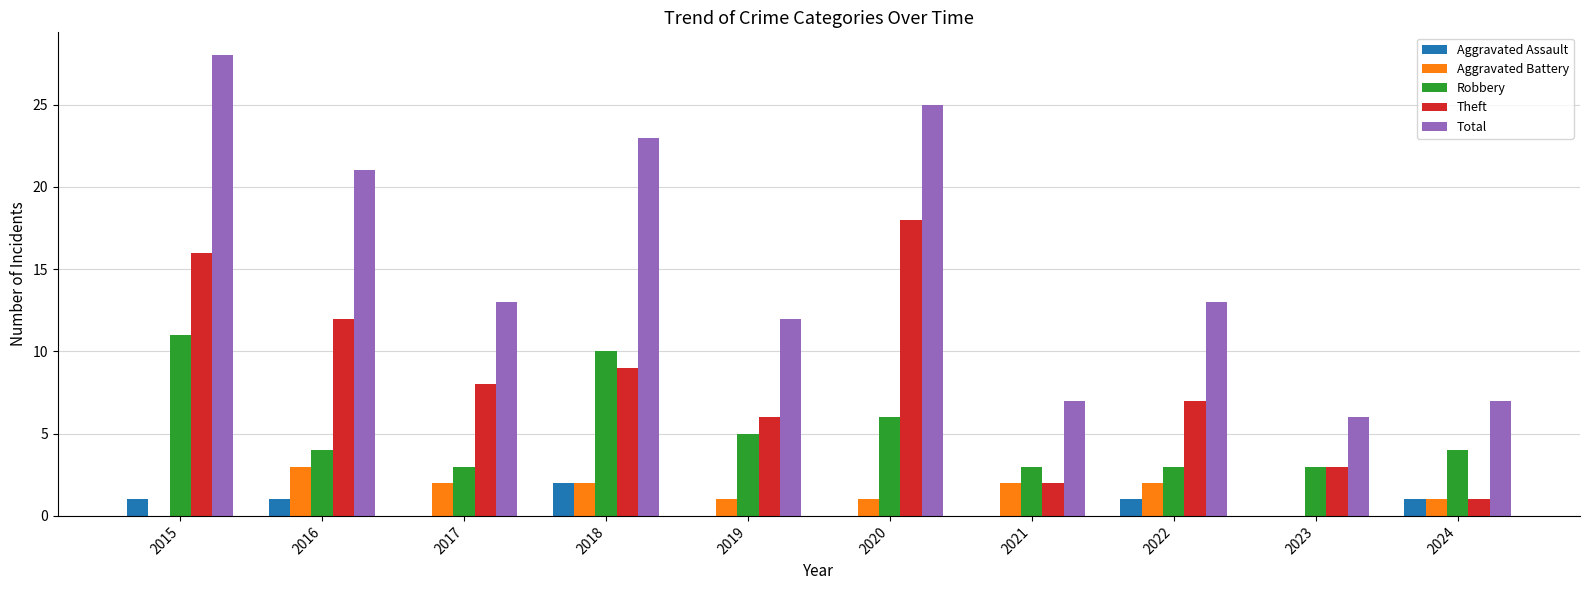

How many Aggravated Assault values are between 0 and 1?

9